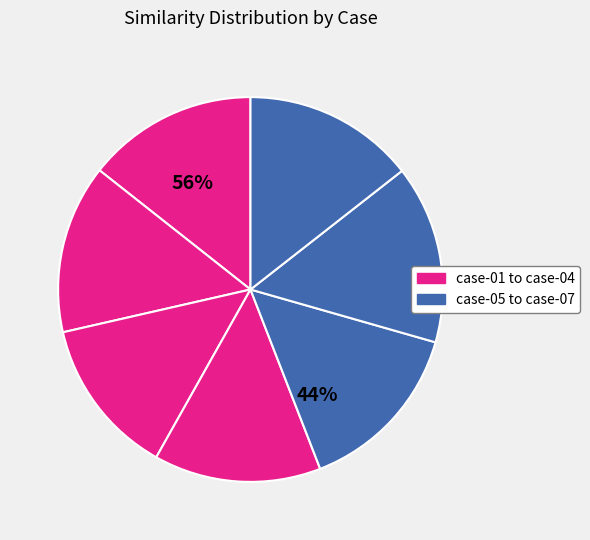

To the nearest percent, what is the average slice percentage?

14%